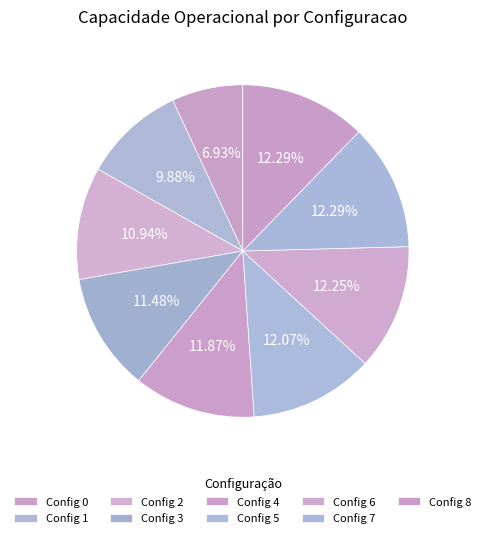

Which slice is the largest?

7